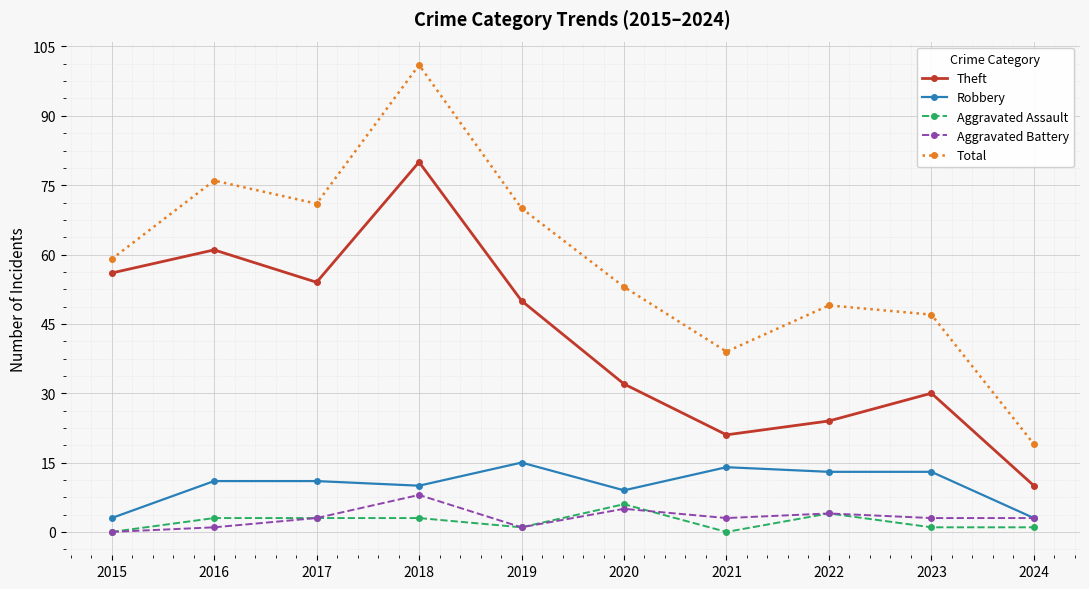

True or false: Robbery and Total cross at least once.

False